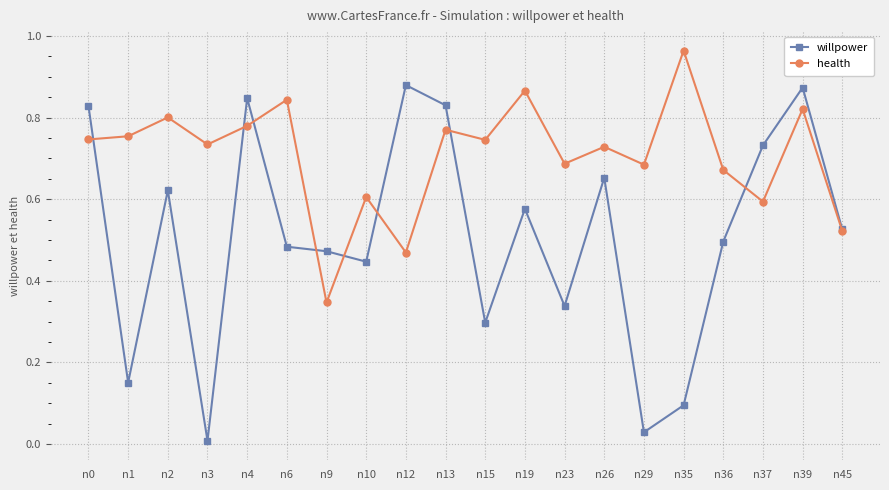

Which series changed the most between n1 and n9?

health